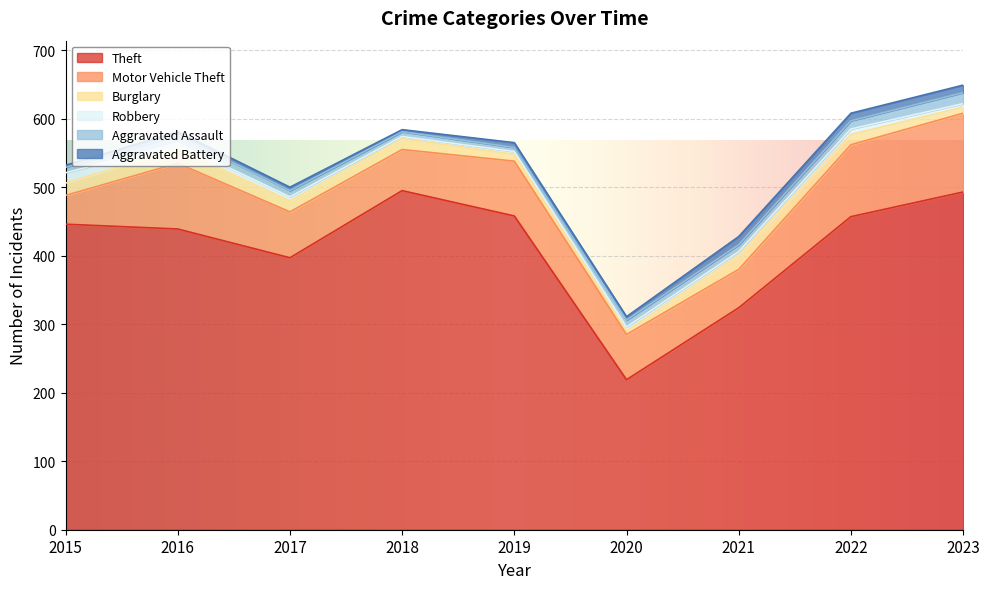

What is the difference between the Burglary values at 2018 and 2016?

5